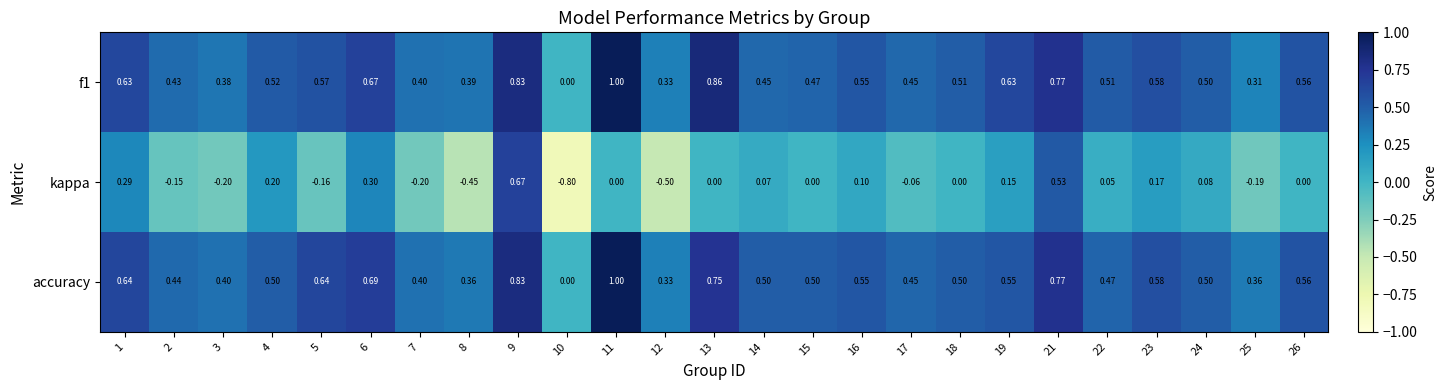

At which category does the chart reach its minimum across all series?

10